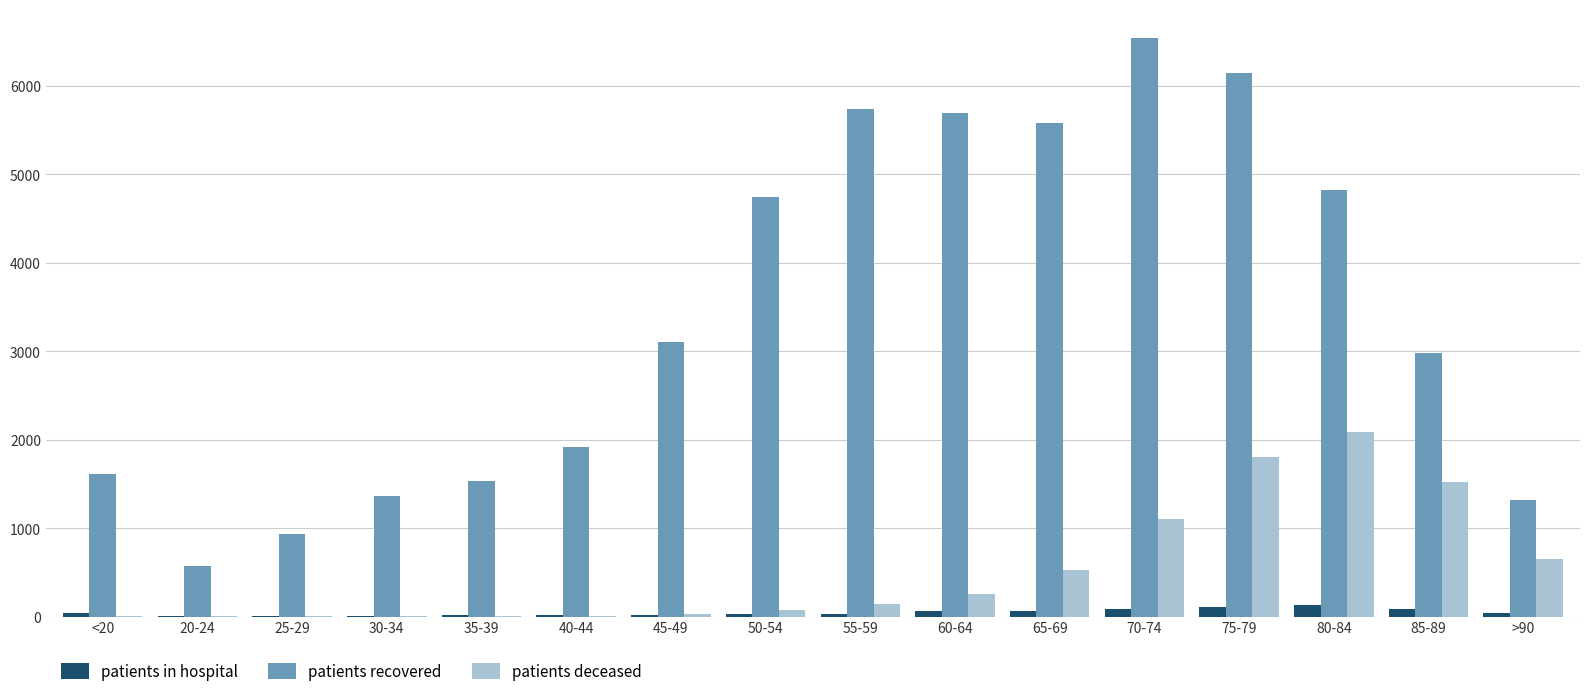

At which category is the sum across all series the highest?

75-79